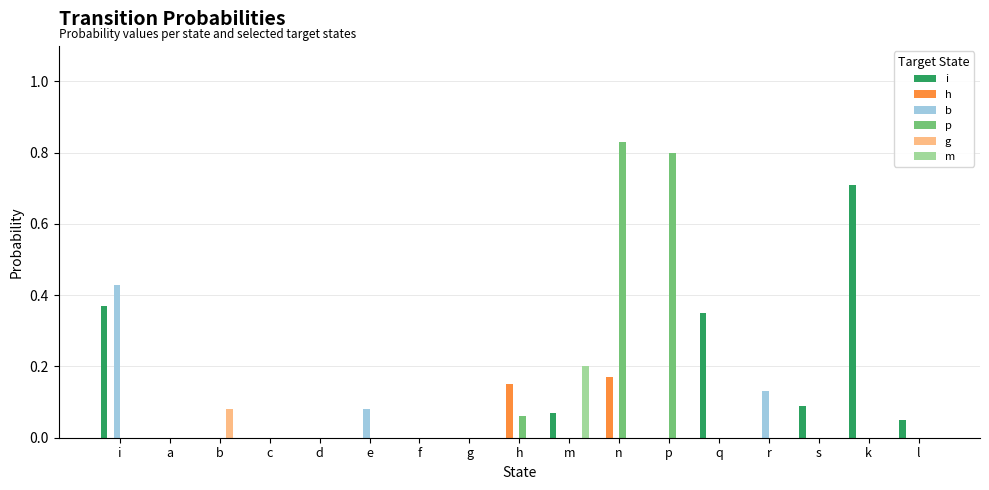

What are all the series names shown in the legend?

i, h, b, p, g, m